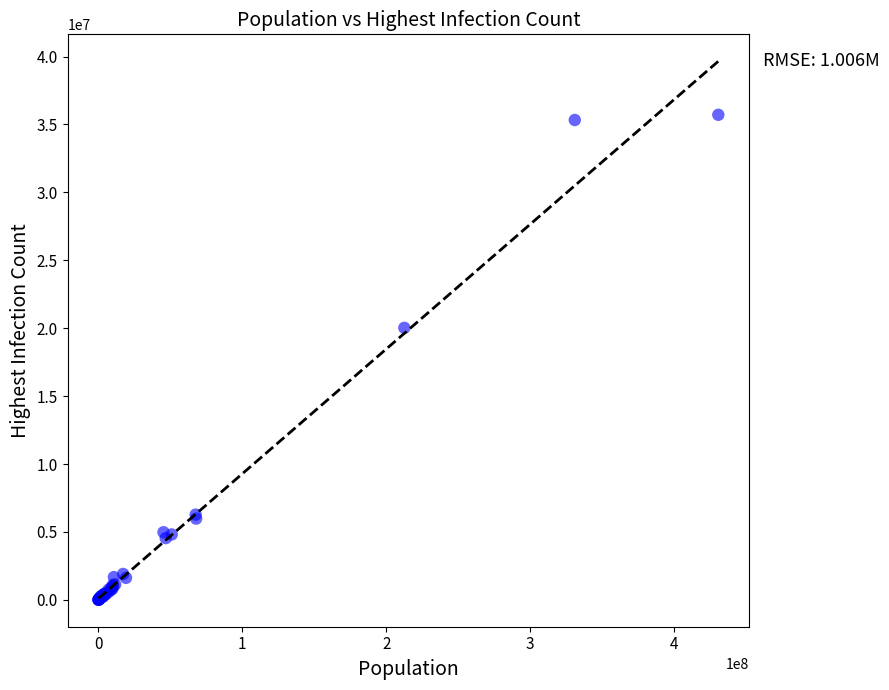

What Y value in the scatter plot is closest to 17858501?

20026533